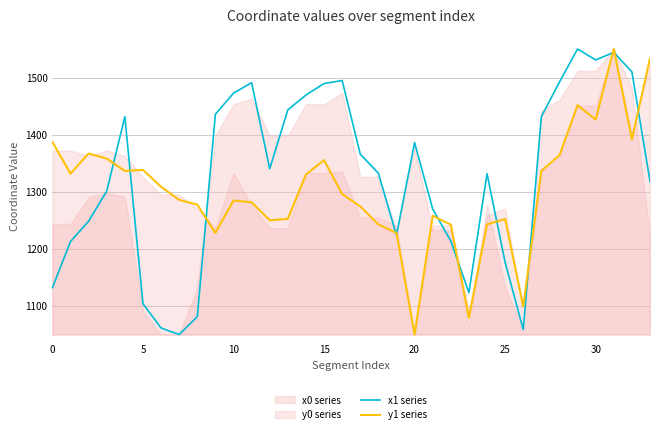

What is the maximum value for y1 series?

1550.0